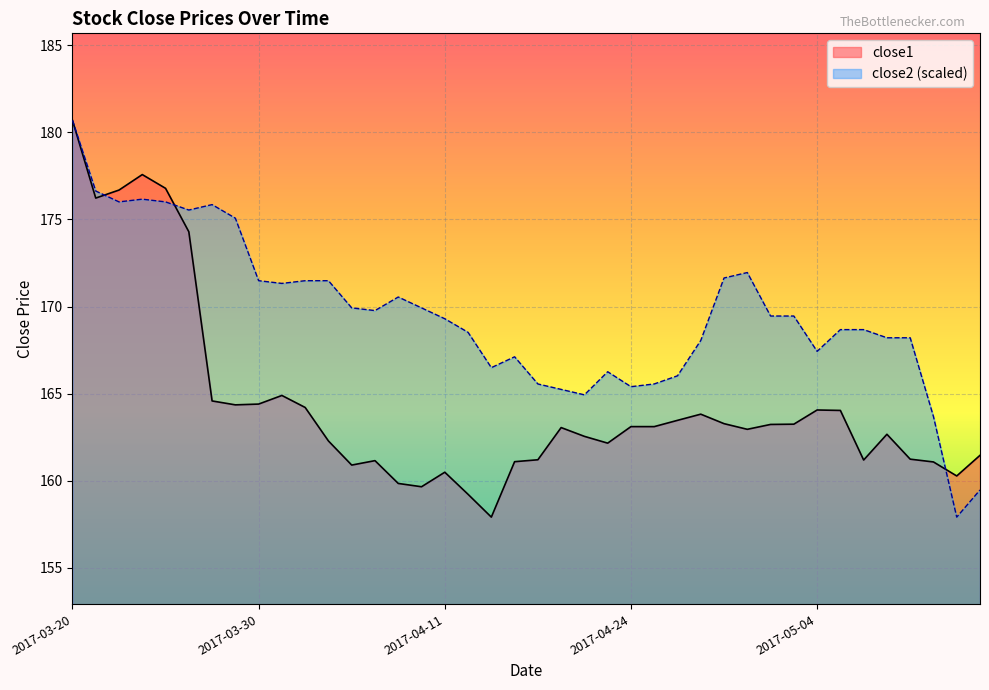

What is the sum of the close2 values at 2017-04-05 and 2017-03-22?

345.9